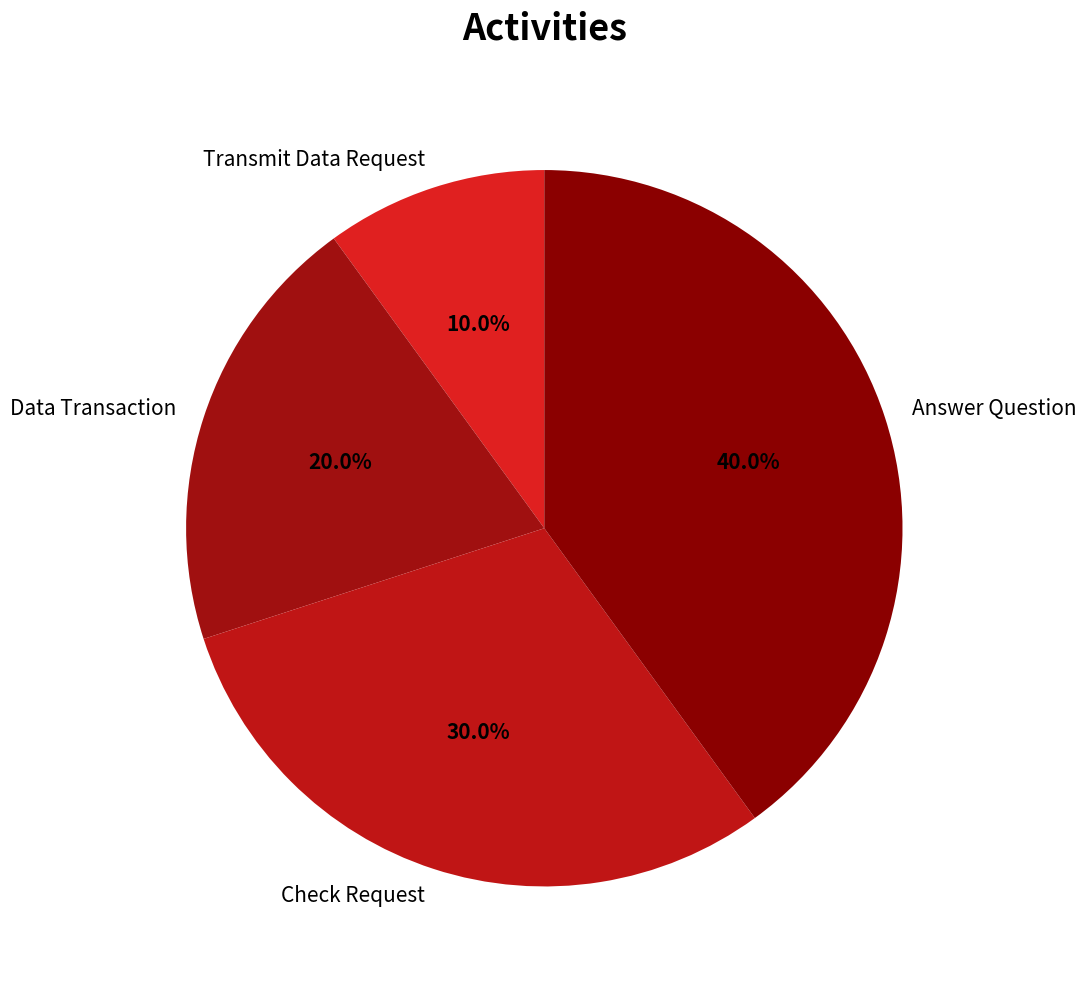

What is the ratio of the value at Answer Question to the value at Check Request?

1.3